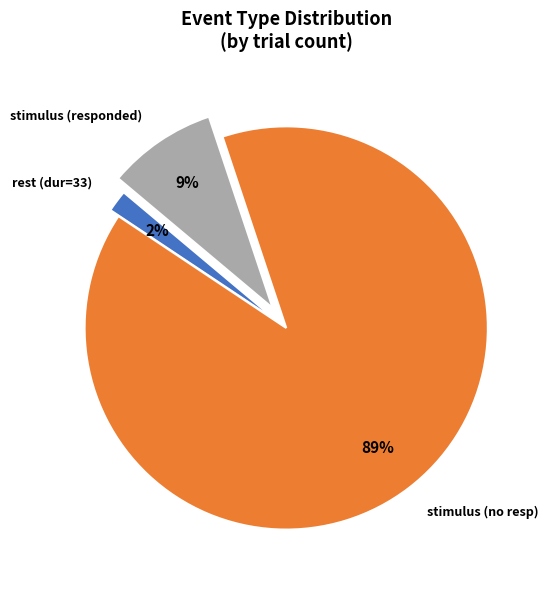

Which category accounts for the majority?

stimulus (no resp)